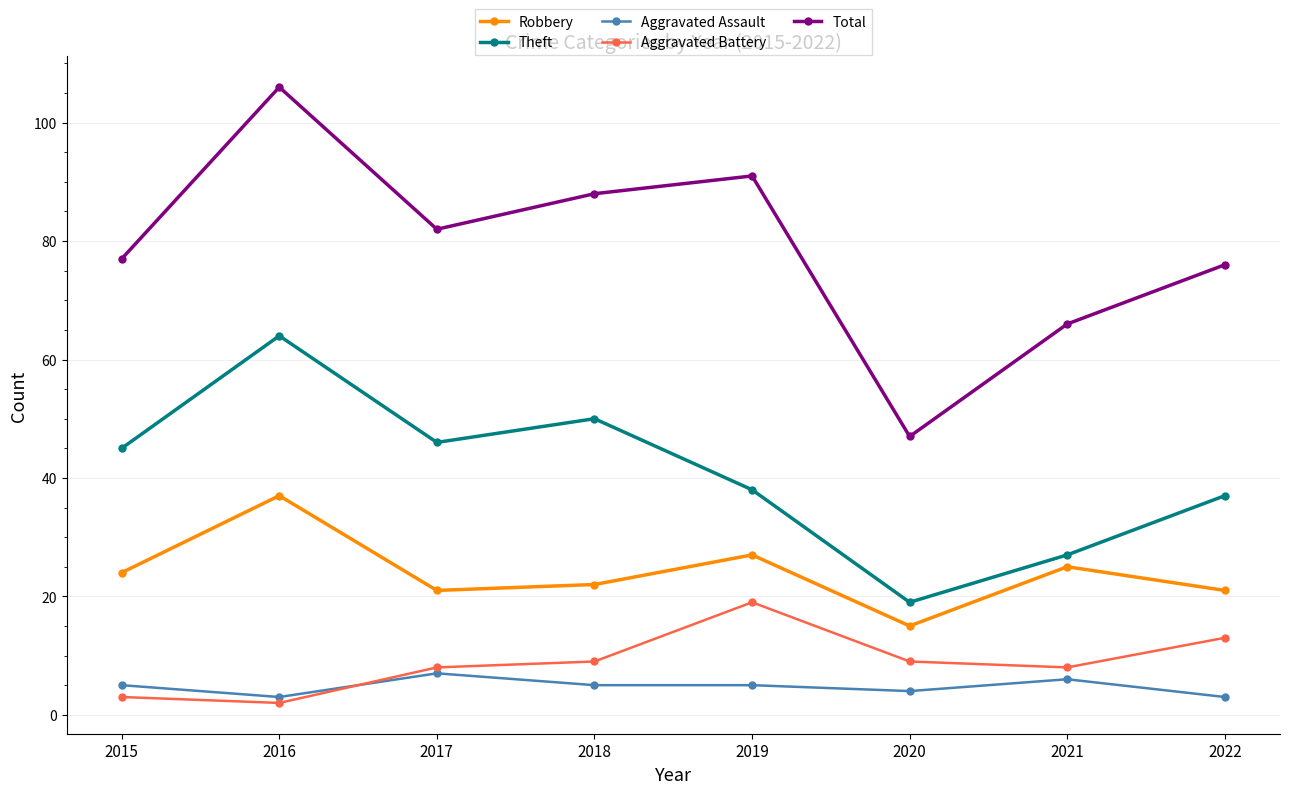

True or false: Robbery and Theft intersect in this chart.

False